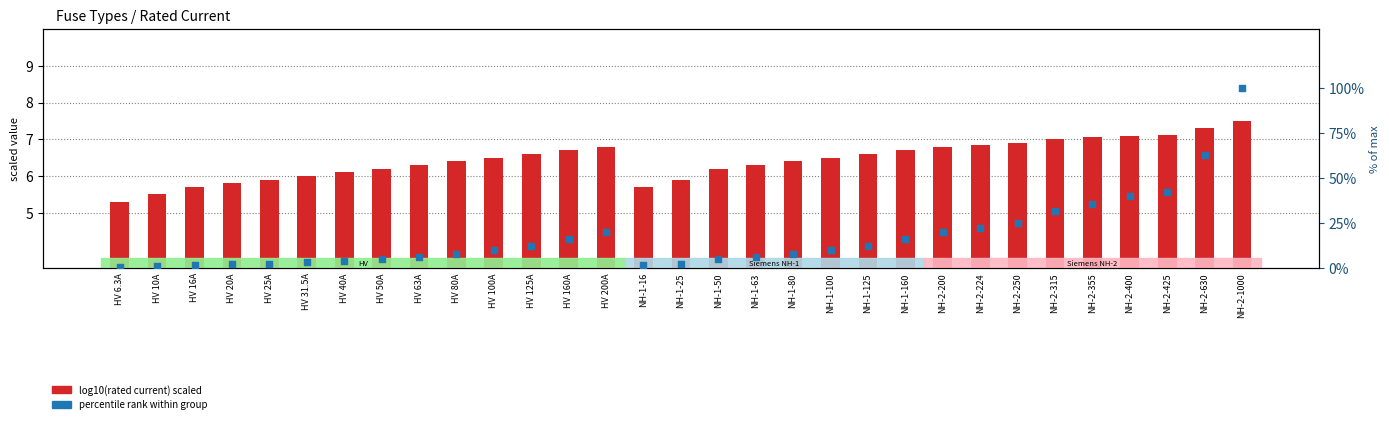

What is the total value across all series at NH-1-25?

8.4